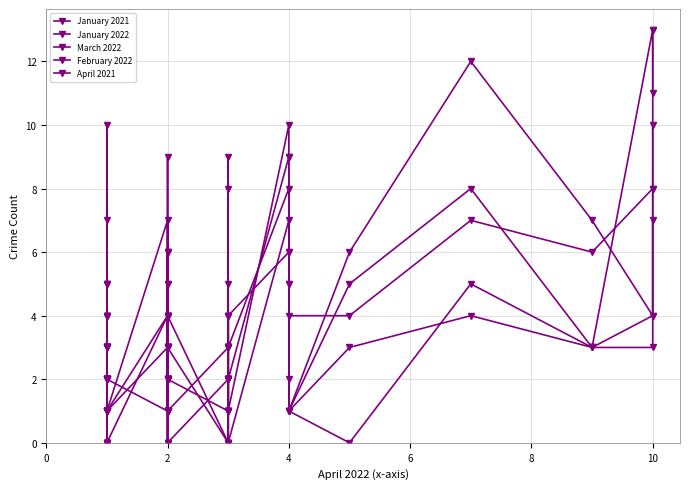

How many distinct data groups are displayed?

5